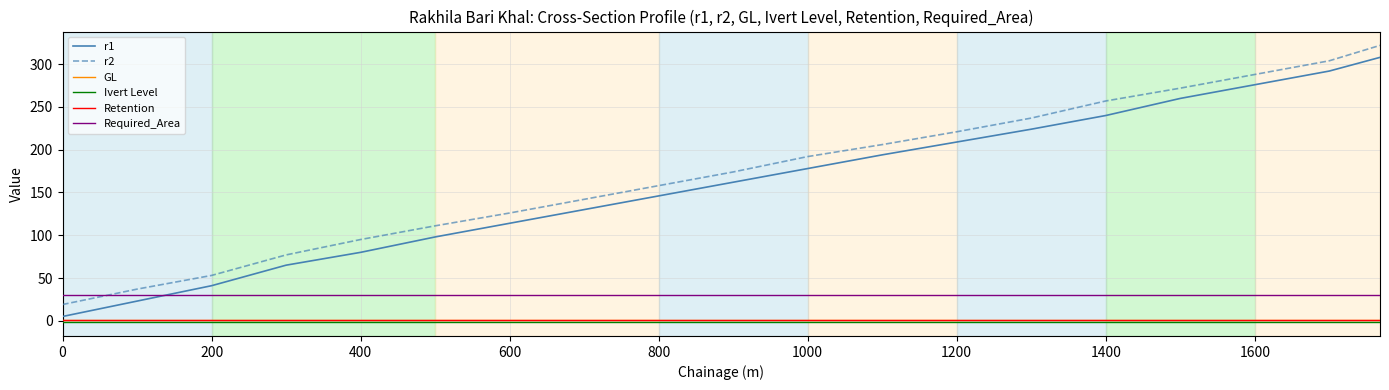

True or false: Ivert Level and Required_Area cross at least once.

False